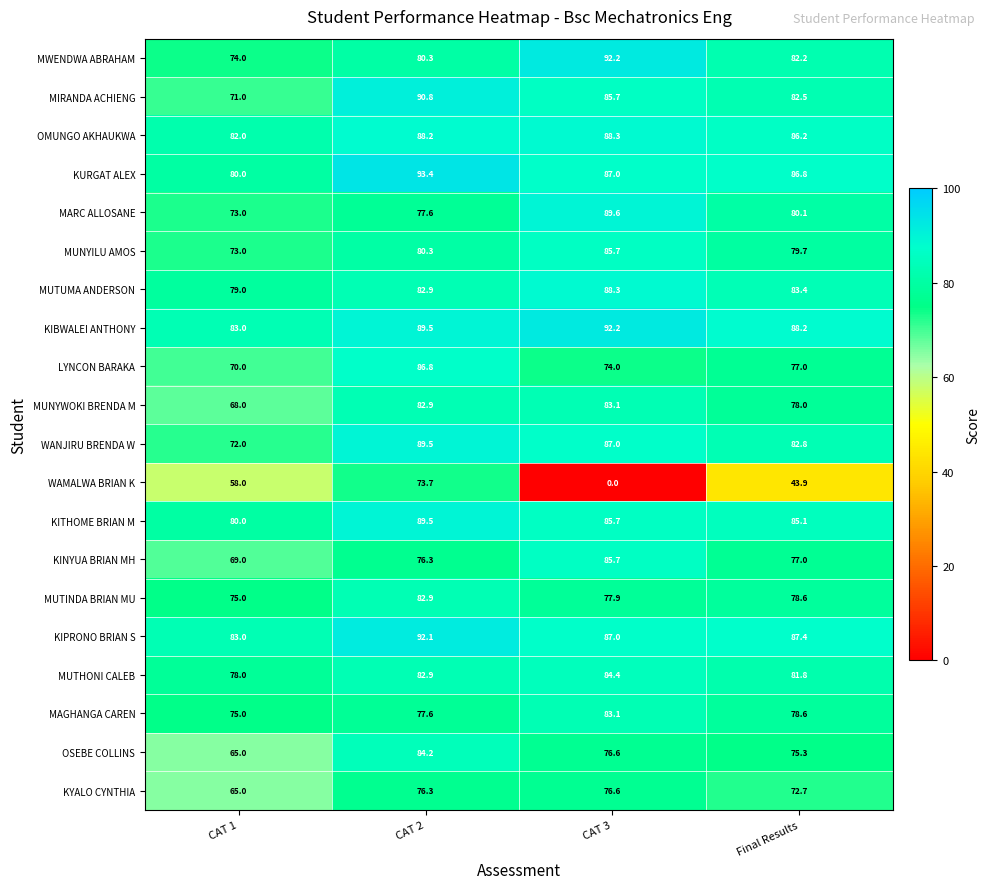

At which category is the sum across all series the highest?

CAT 2